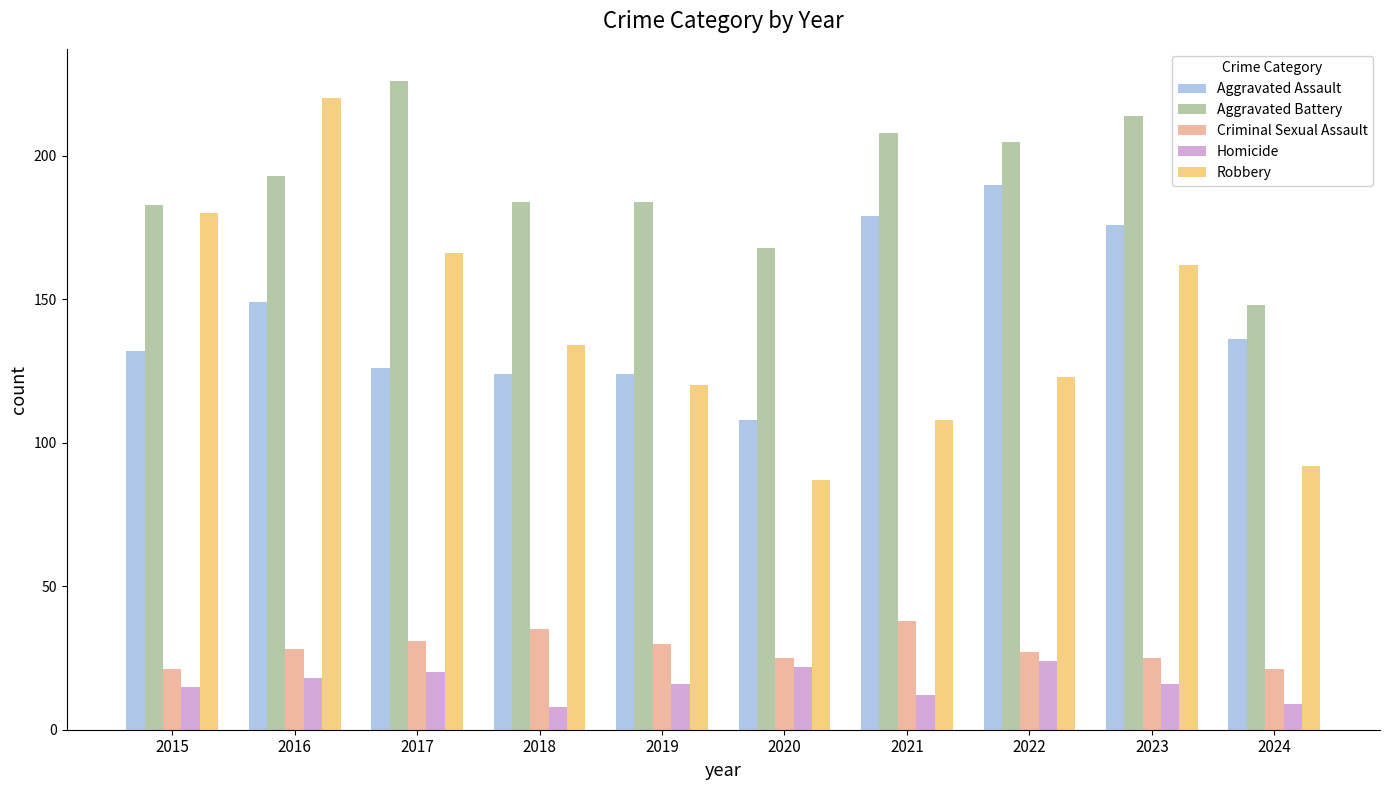

How many bars are there in each group?

5